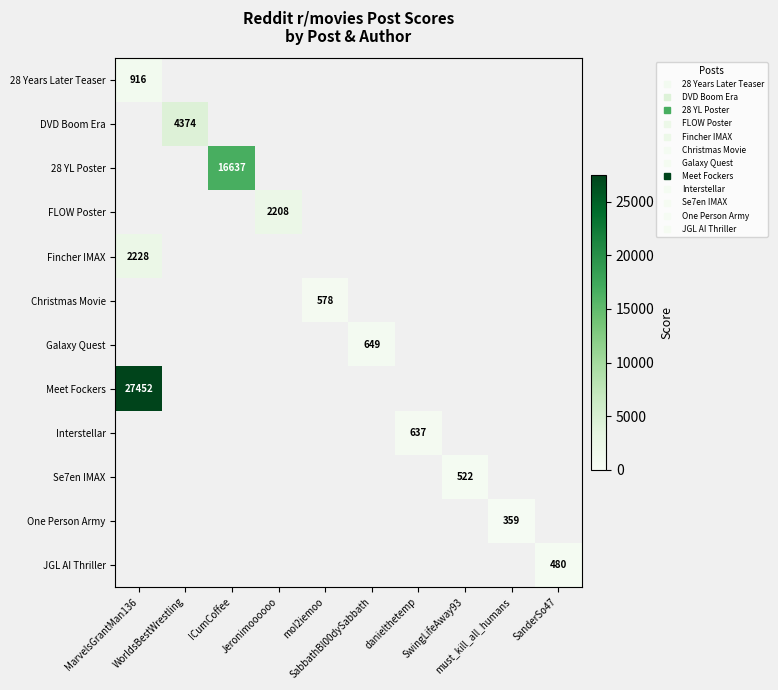

What is the difference between the maximum and minimum values in the Meet Fockers series?

27452